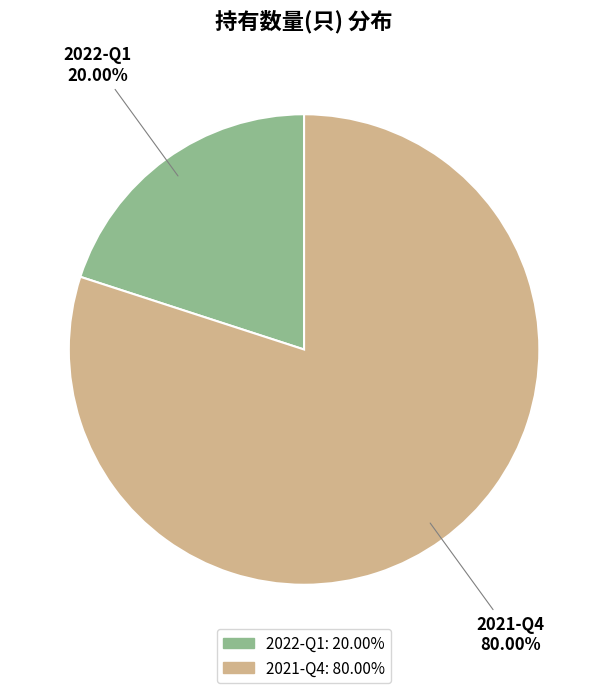

How many slices are in this pie chart?

2